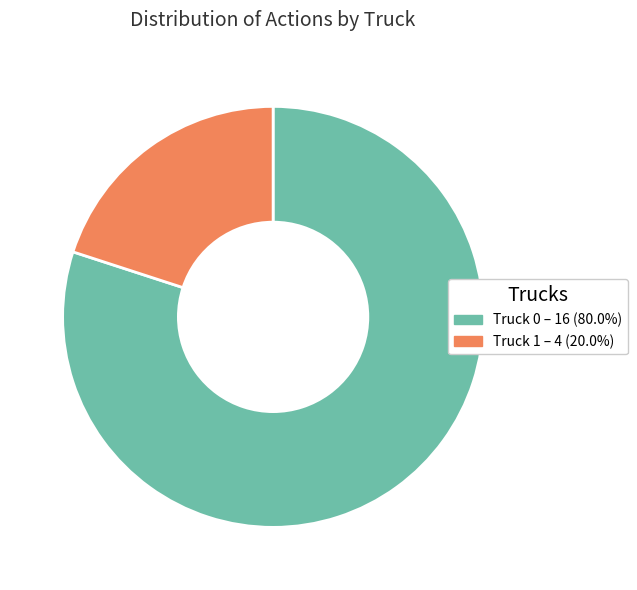

Does any single category account for the majority?

Yes